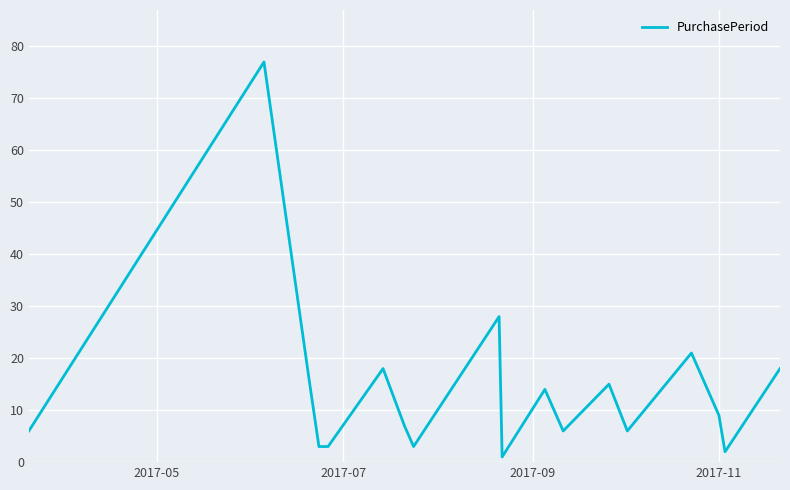

How many lines are shown in the chart?

1